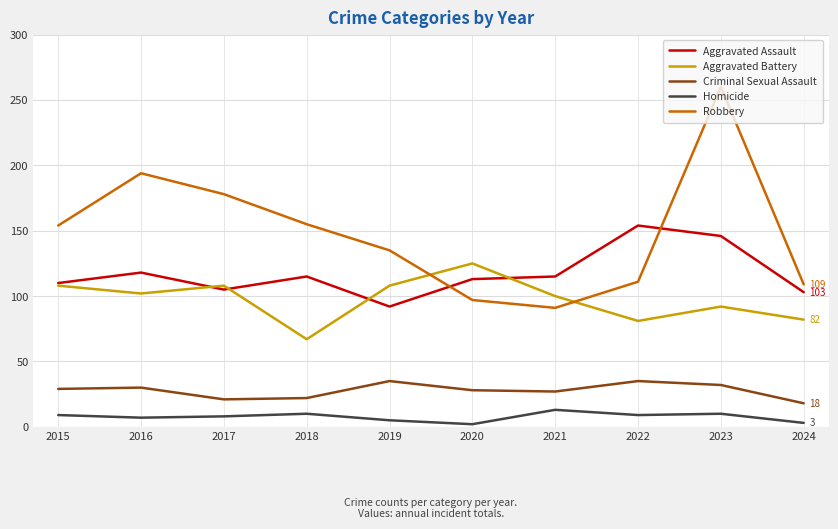

What is the difference between the highest and lowest values at 2016?

187